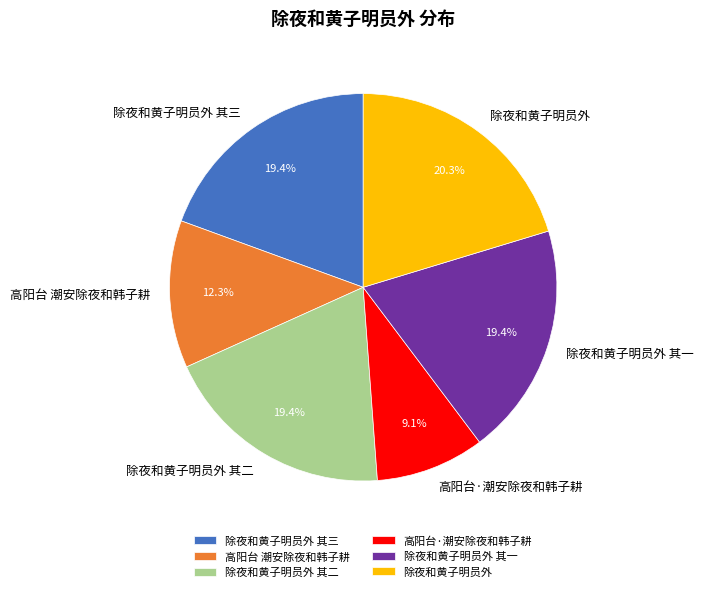

Does any single category account for the majority?

No